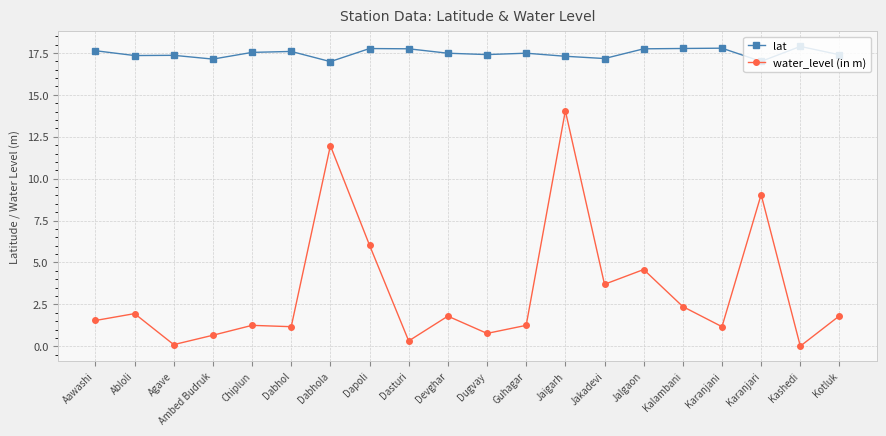

Is it true that water_level (in m) equals 2.0 at Jalgaon?

False